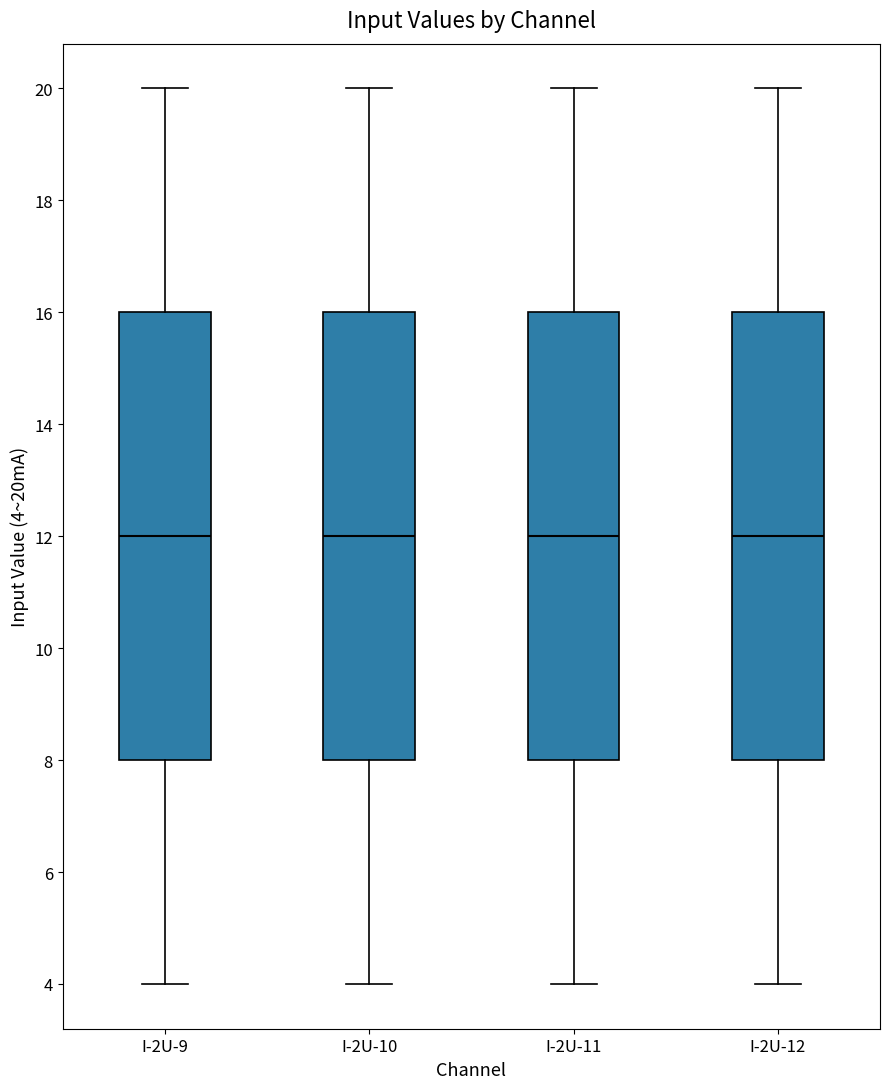

Reading left to right, transcribe this box plot: for each box, give where its median line is, the range the box spans, and where its two whiskers end, as read against the y-axis. The values are not printed on the chart, so give them approximately, as read against the axis.

I-2U-9: median 12, box 8 to 16, whiskers 4 to 20
I-2U-10: median 12, box 8 to 16, whiskers 4 to 20
I-2U-11: median 12, box 8 to 16, whiskers 4 to 20
I-2U-12: median 12, box 8 to 16, whiskers 4 to 20